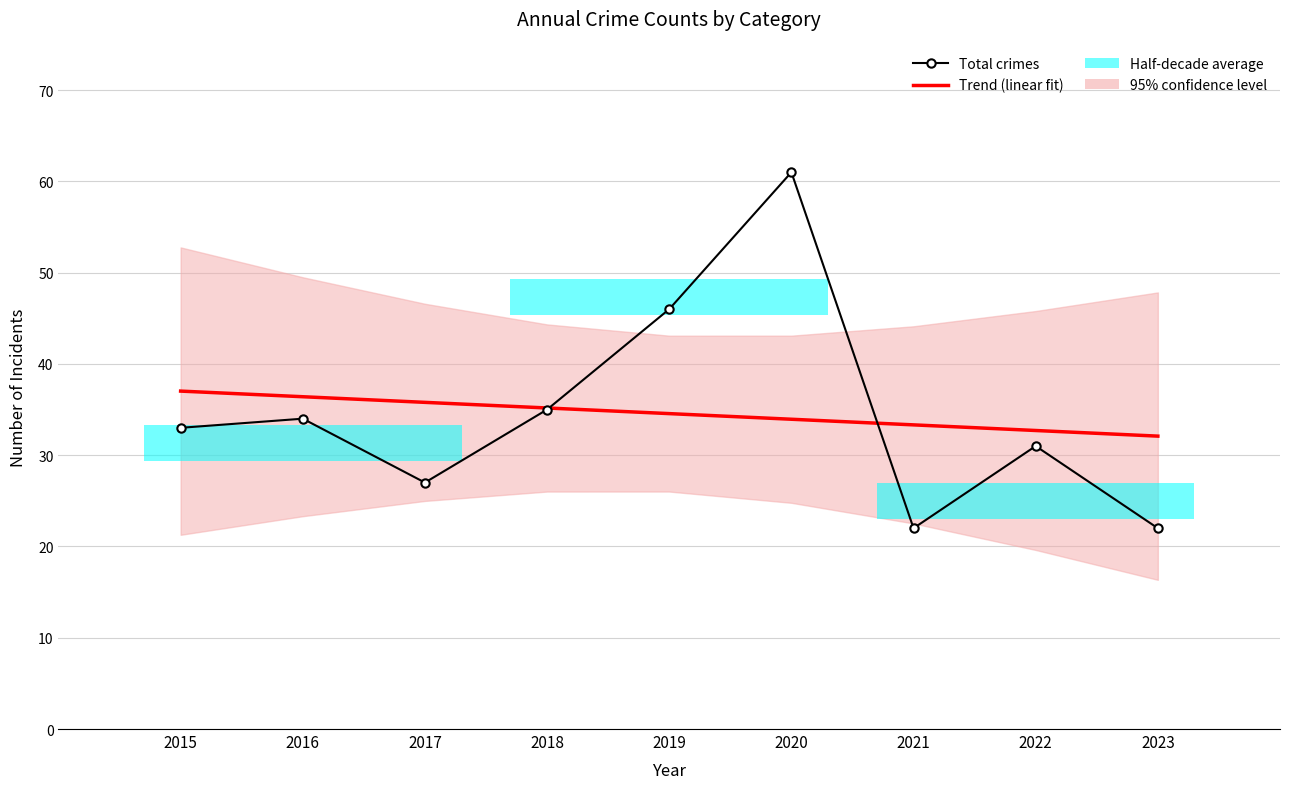

Which series has the largest total across all categories?

Trend (linear fit)